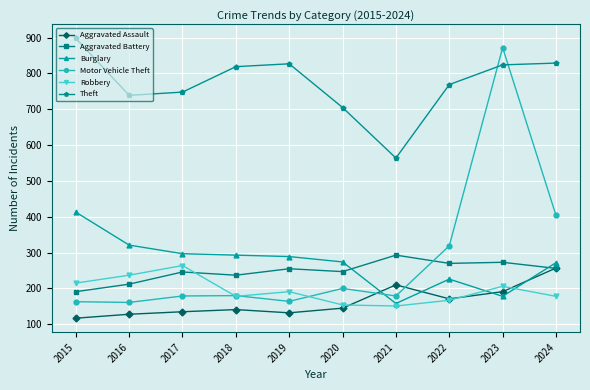

List the series in order of their peak value, lowest first.

Aggravated Assault, Robbery, Aggravated Battery, Burglary, Motor Vehicle Theft, Theft